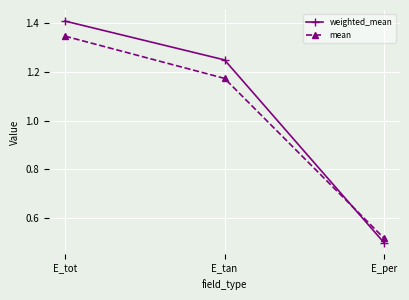

List the series in order of their peak value, highest first.

weighted_mean, mean